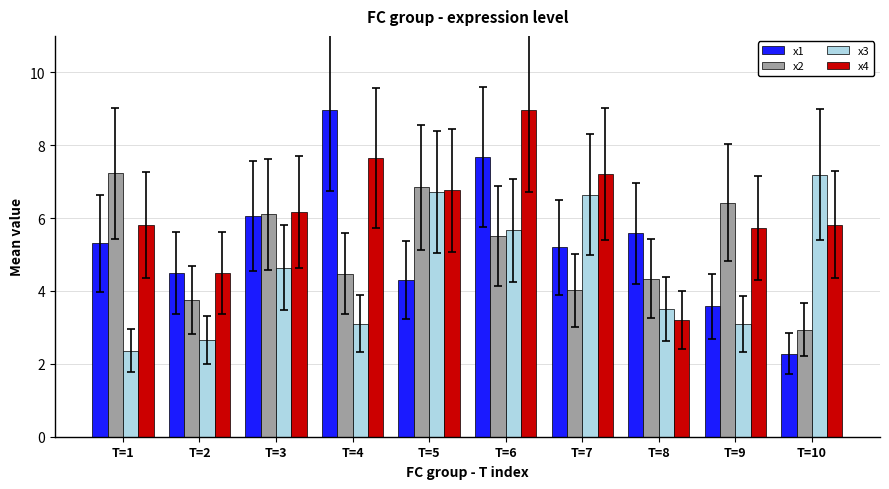

Reading left to right, transcribe all the data shown in this chart.

x1: T=1=5.3	T=2=4.5	T=3=6.1	T=4=9.0	T=5=4.3	T=6=7.7	T=7=5.2	T=8=5.6	T=9=3.6	T=10=2.3
x2: T=1=7.2	T=2=3.7	T=3=6.1	T=4=4.5	T=5=6.8	T=6=5.5	T=7=4.0	T=8=4.3	T=9=6.4	T=10=2.9
x3: T=1=2.4	T=2=2.7	T=3=4.6	T=4=3.1	T=5=6.7	T=6=5.7	T=7=6.6	T=8=3.5	T=9=3.1	T=10=7.2
x4: T=1=5.8	T=2=4.5	T=3=6.2	T=4=7.6	T=5=6.8	T=6=9.0	T=7=7.2	T=8=3.2	T=9=5.7	T=10=5.8